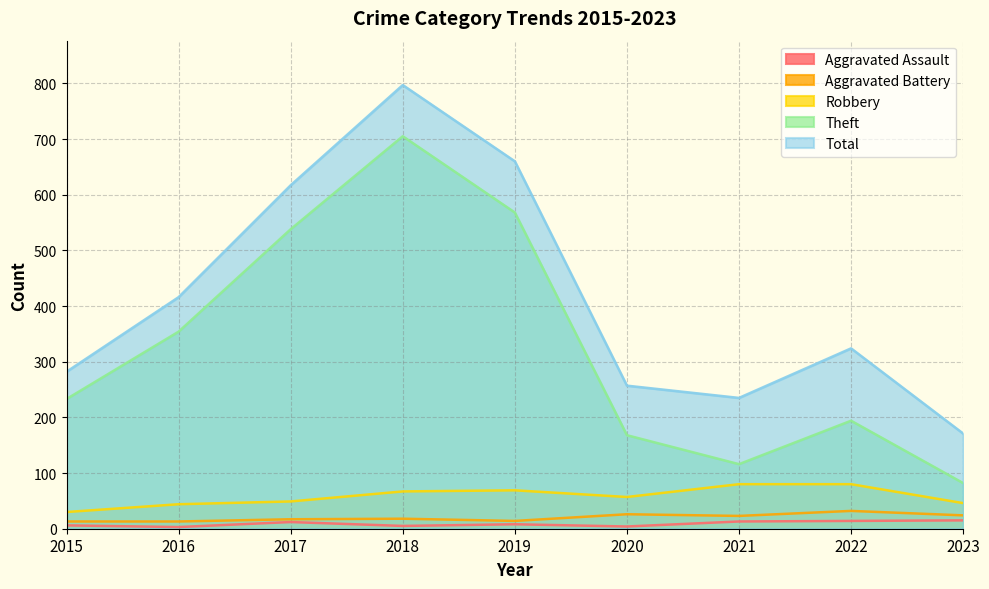

Which series changed the most between 2016 and 2020?

Theft